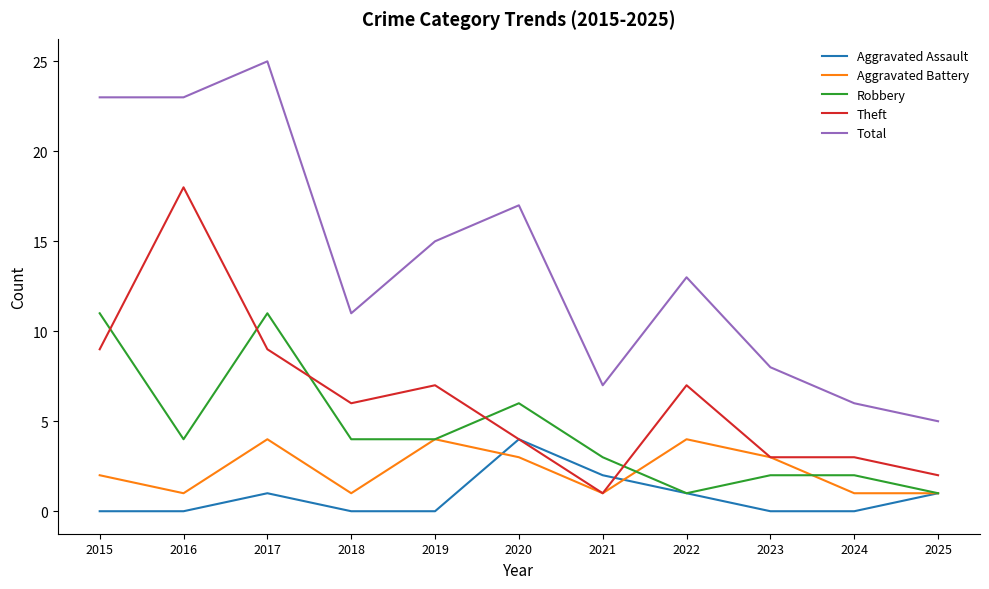

True or false: Theft has a value of 4 at 2020.

True